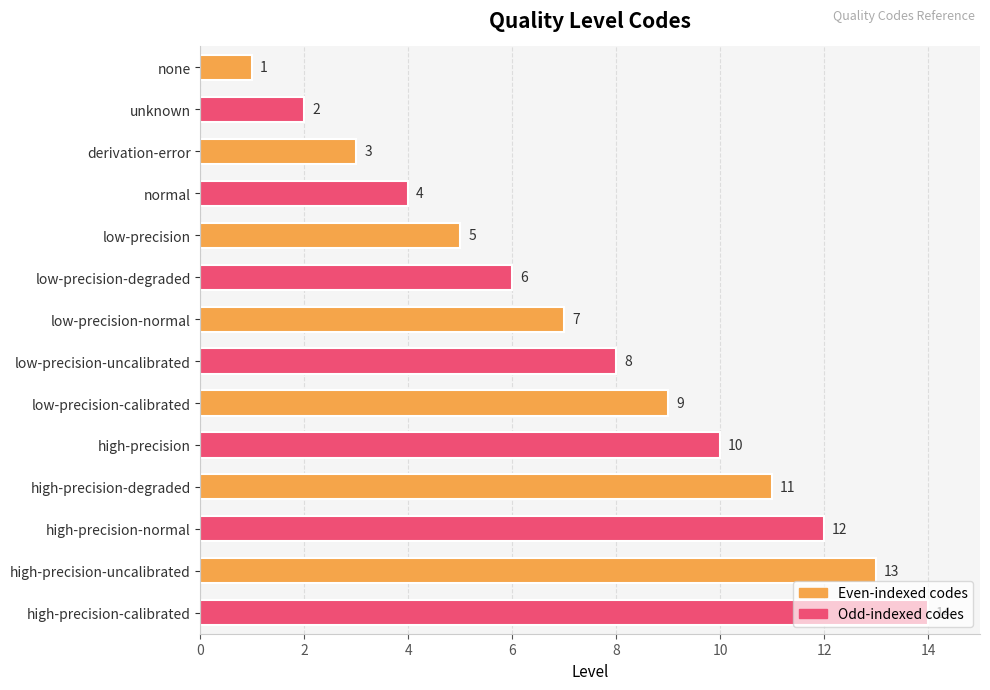

At which category does the chart reach its peak across all series?

high-precision-calibrated